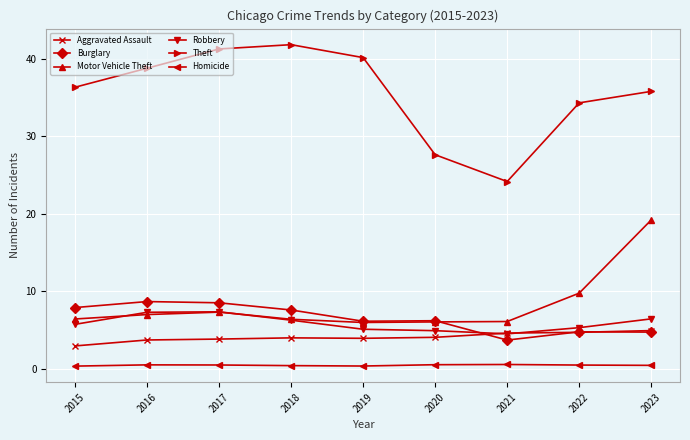

What is the value of the Burglary point at the 3rd from the left?

8491